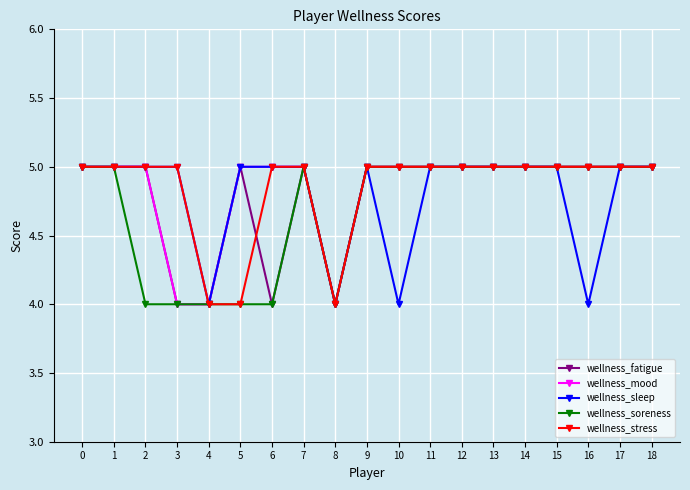

What is the maximum value shown in the chart?

5